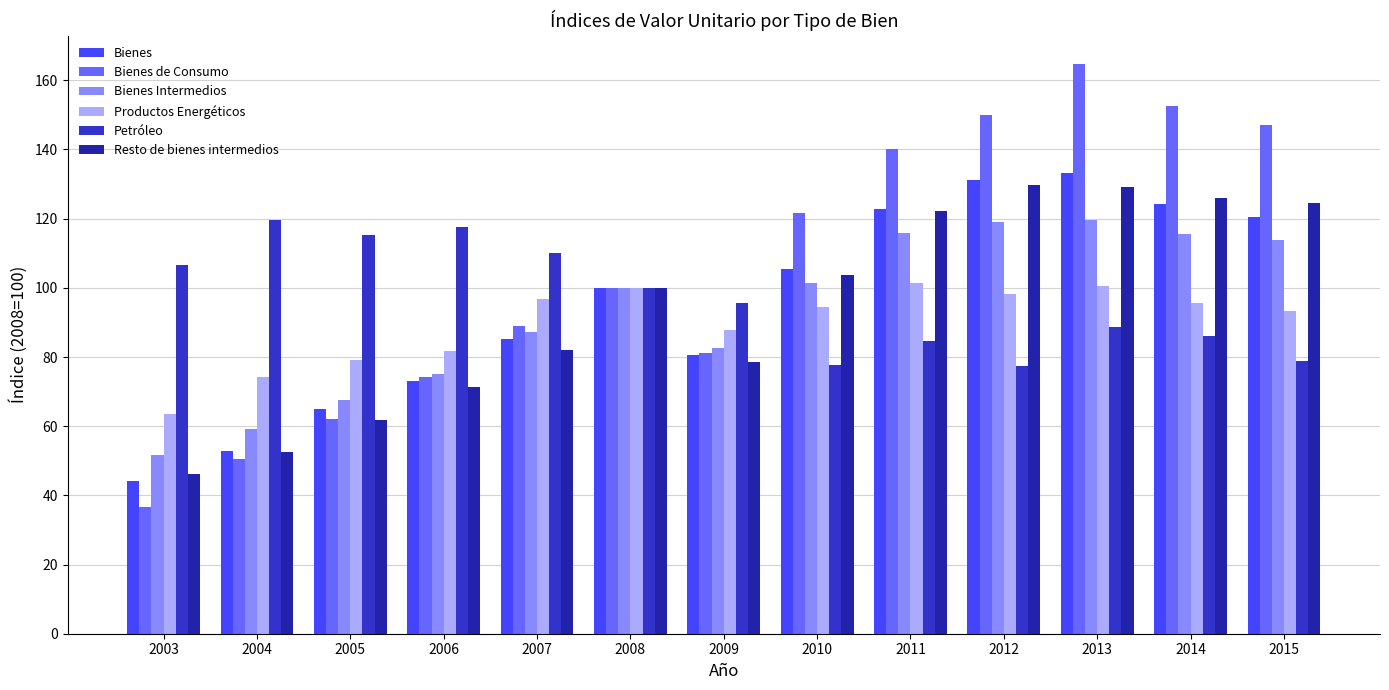

What is the average value of the Bienes Intermedios series?

93.0